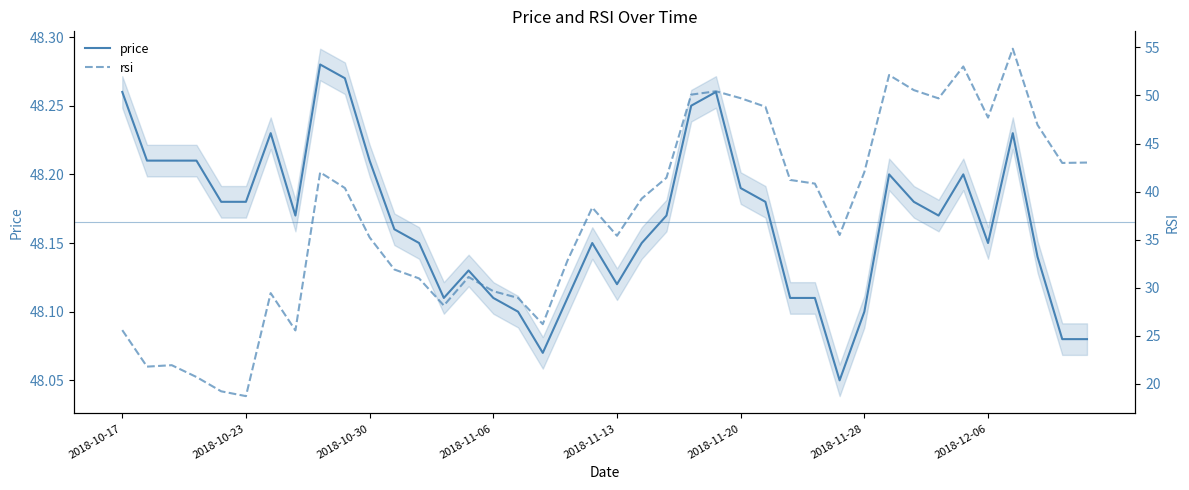

True or false: price and rsi intersect in this chart.

True